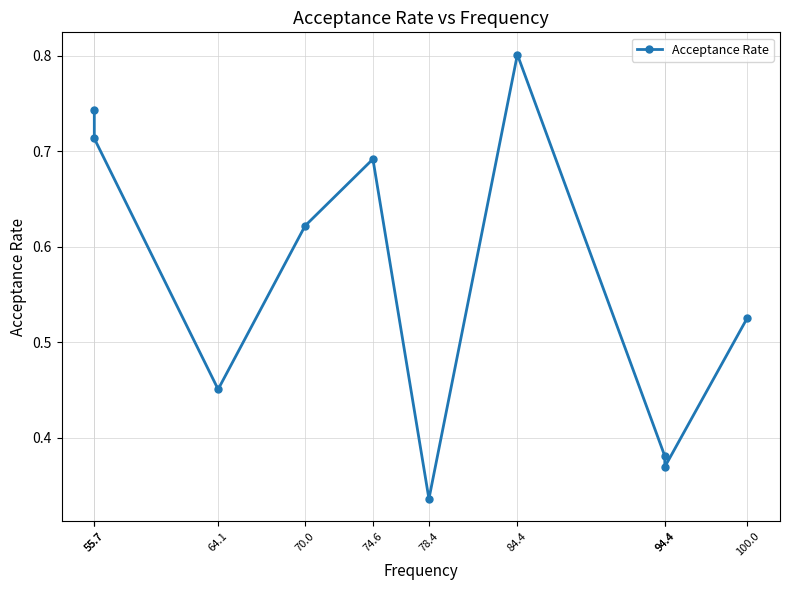

What is the difference between the values at 94.4 and 100.0?

0.1